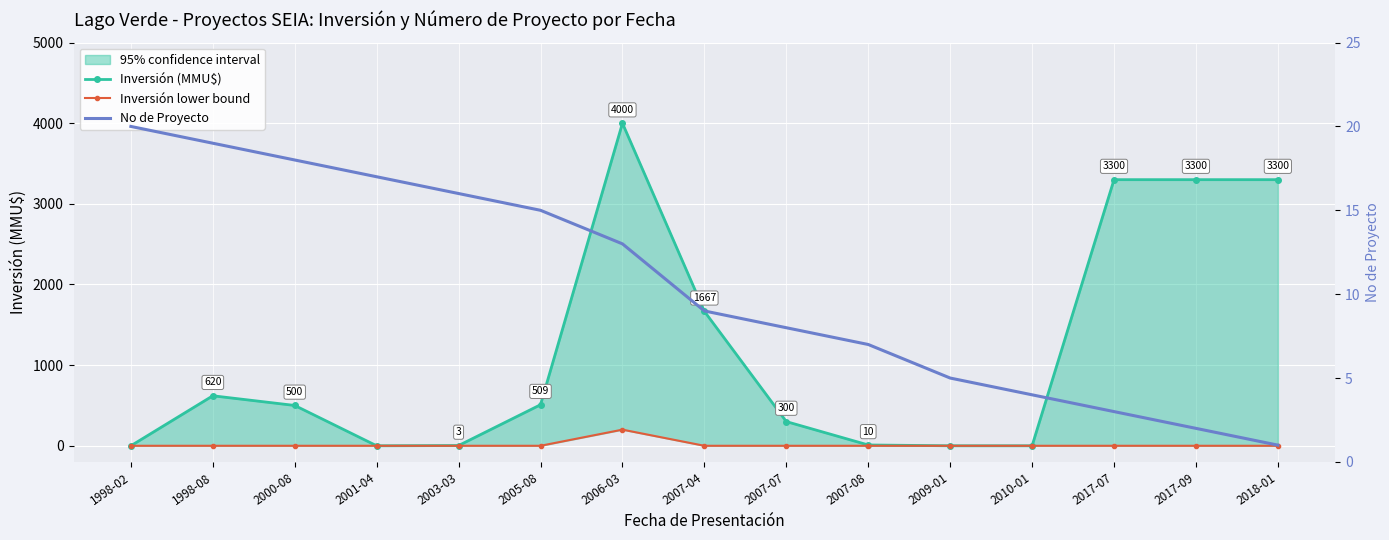

At which label is No de Proyecto closest to 10?

2007-04